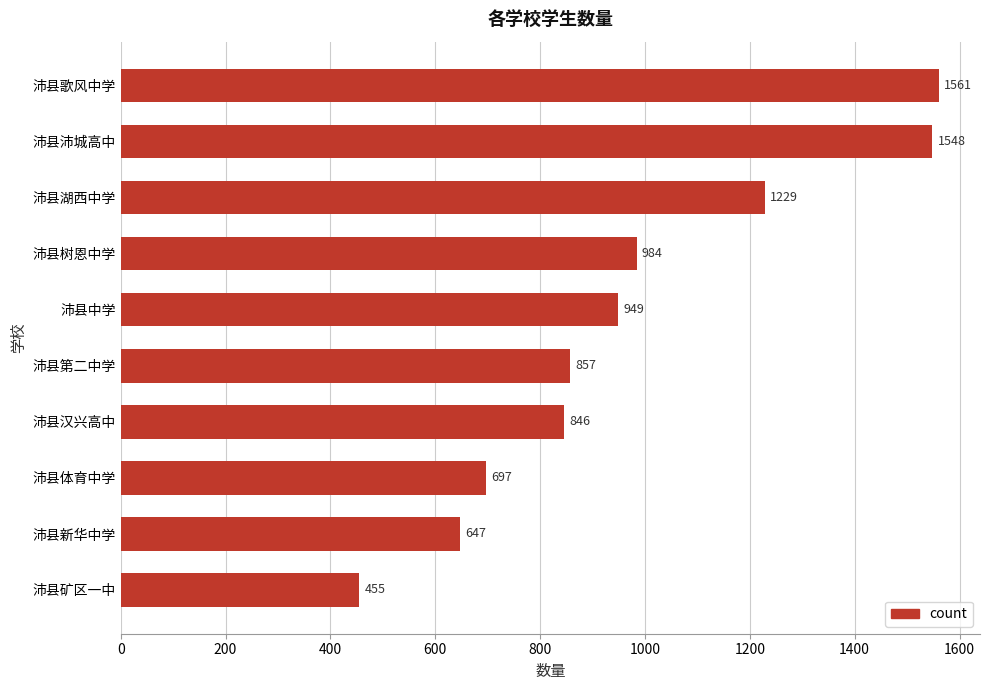

Reading top to bottom, transcribe all the data shown in this chart.

沛县歌风中学=1561	沛县沛城高中=1548	沛县湖西中学=1229	沛县树恩中学=984	沛县中学=949	沛县第二中学=857	沛县汉兴高中=846	沛县体育中学=697	沛县新华中学=647	沛县矿区一中=455